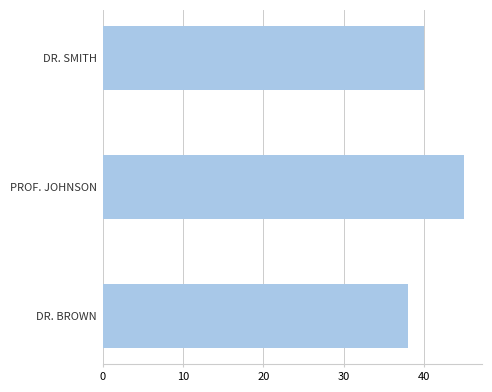

Count the values in the range 38 to 45.

3